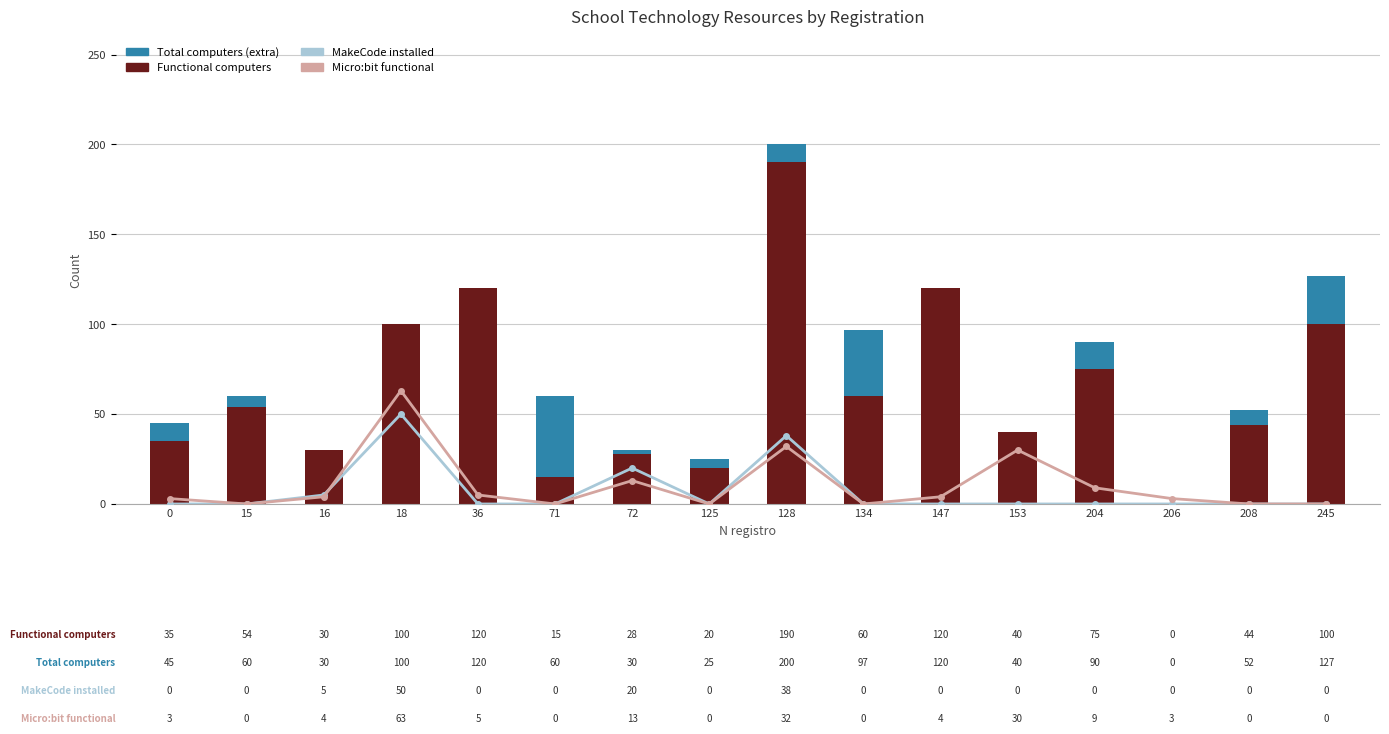

At how many categories does at least one series exceed 21?

14